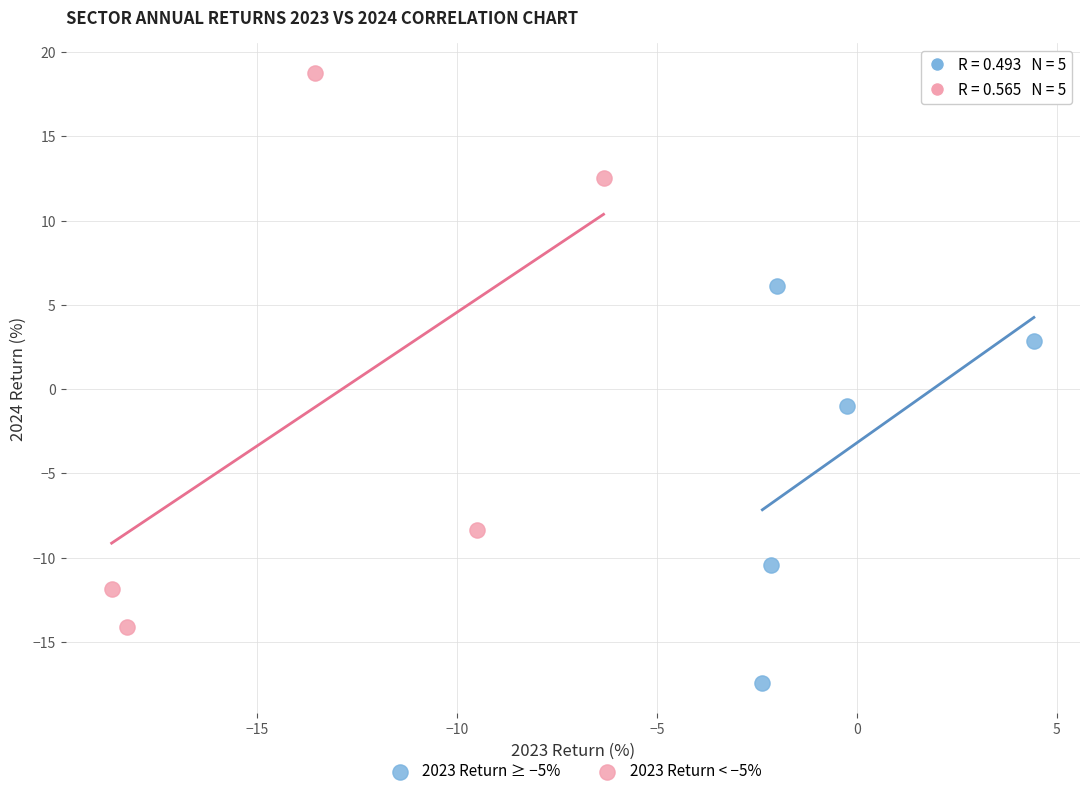

Which series reaches the minimum Y coordinate?

2023 Return ≥ −5%